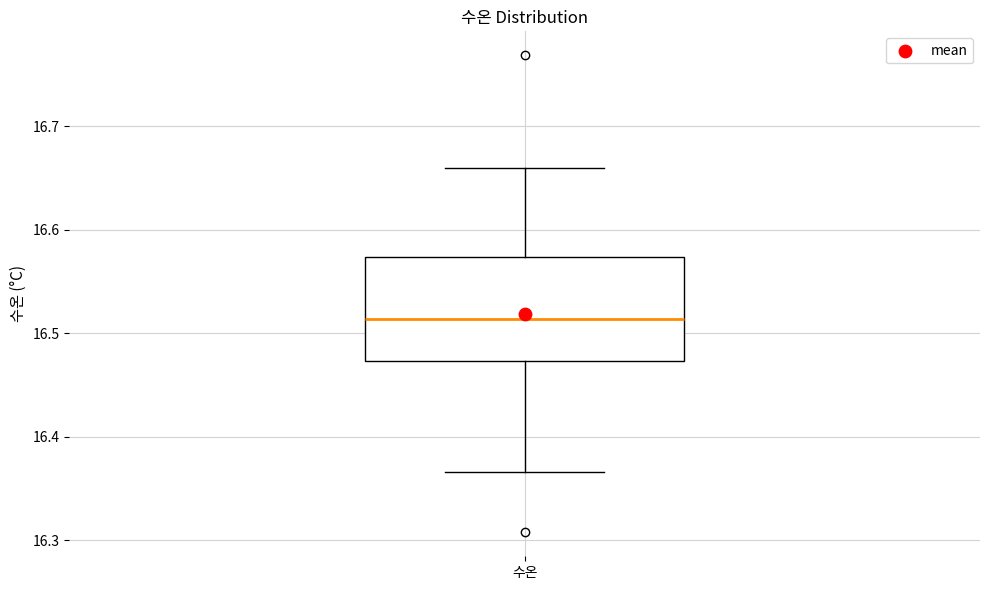

Transcribe this box plot: give where the median line is, the range the box spans, and where the two whiskers end, as read against the y-axis. The values are not printed on the chart, so give them approximately, as read against the axis.

median 16.51, box 16.47 to 16.57, whiskers 16.37 to 16.66